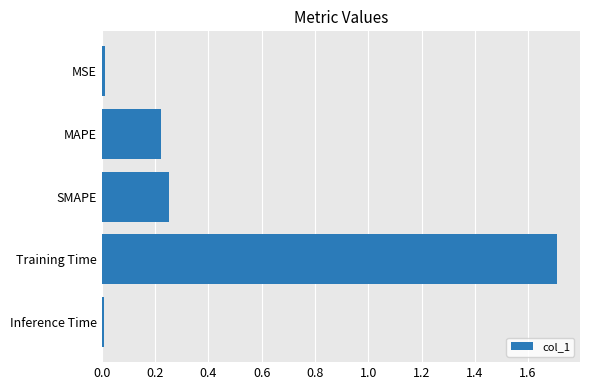

What is the difference between the maximum and minimum values?

1.7